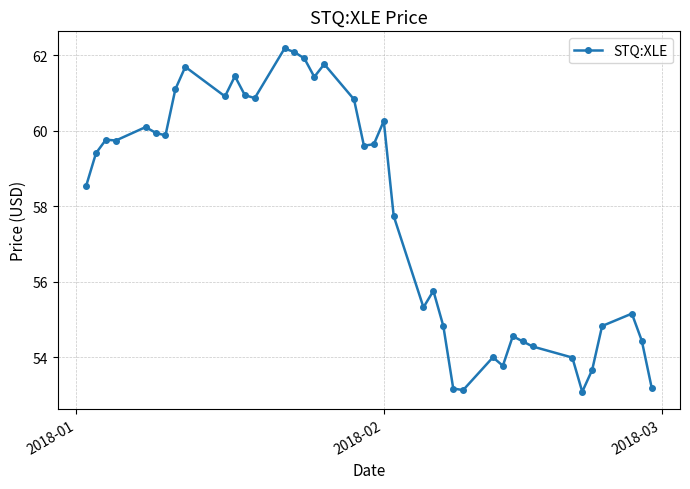

What is the value of the 19th point from the left?

60.8